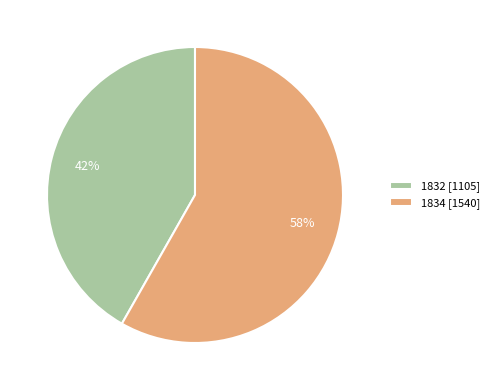

Approximately how many times larger is the value at 1832 compared to 1834?

0.7